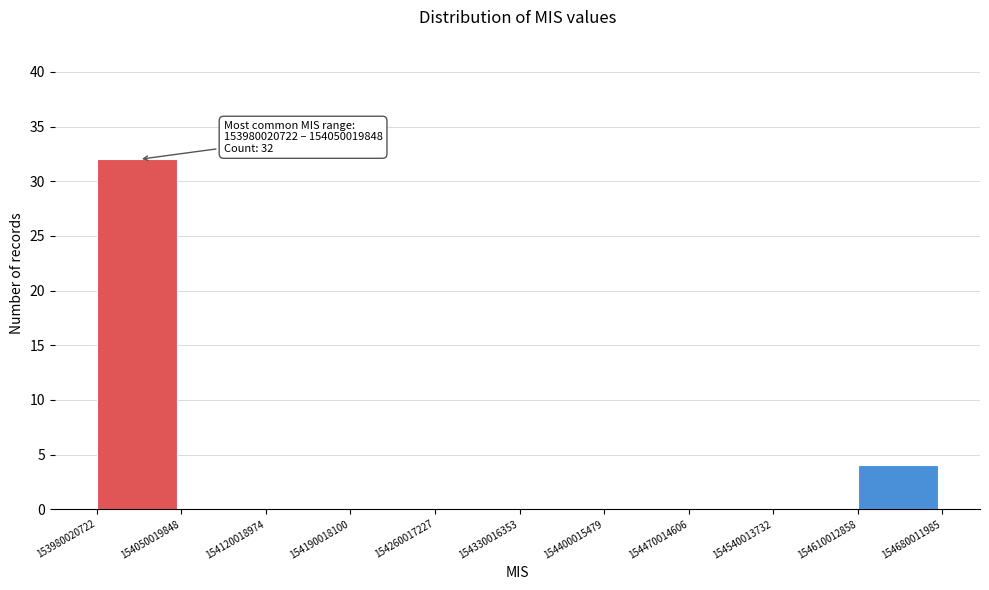

Which range on the x-axis has the tallest bar?

153980020722 to 154050019848